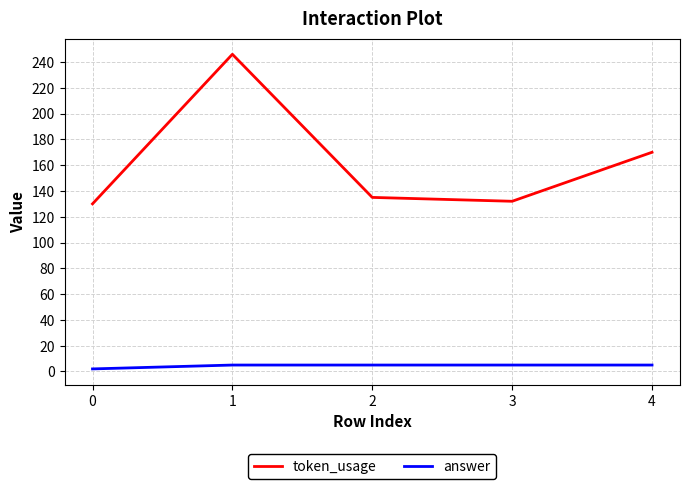

True or false: token_usage and answer intersect in this chart.

False